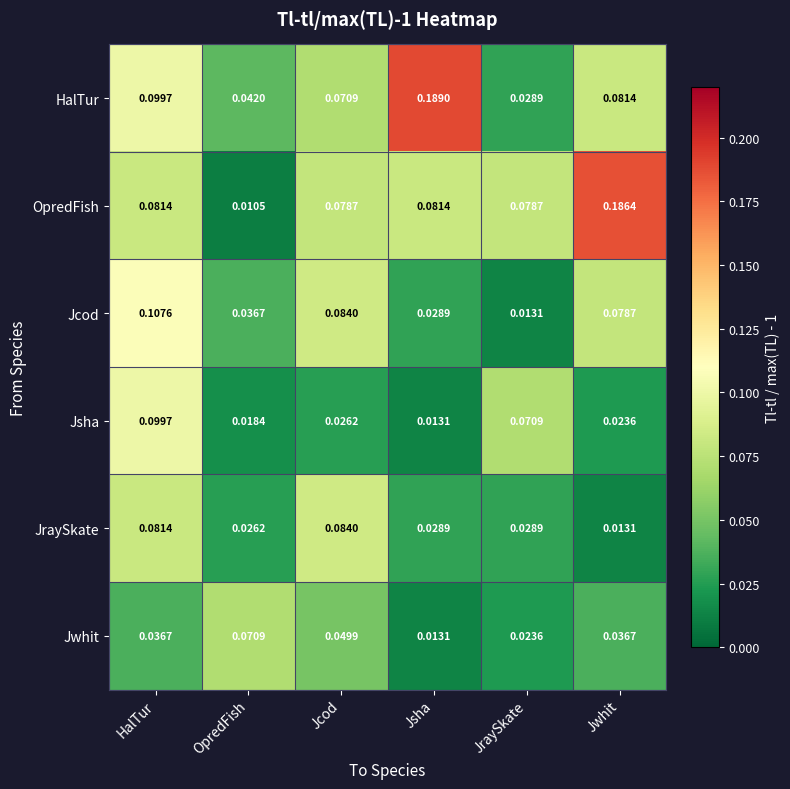

Which series has the largest range (max minus min)?

OpredFish